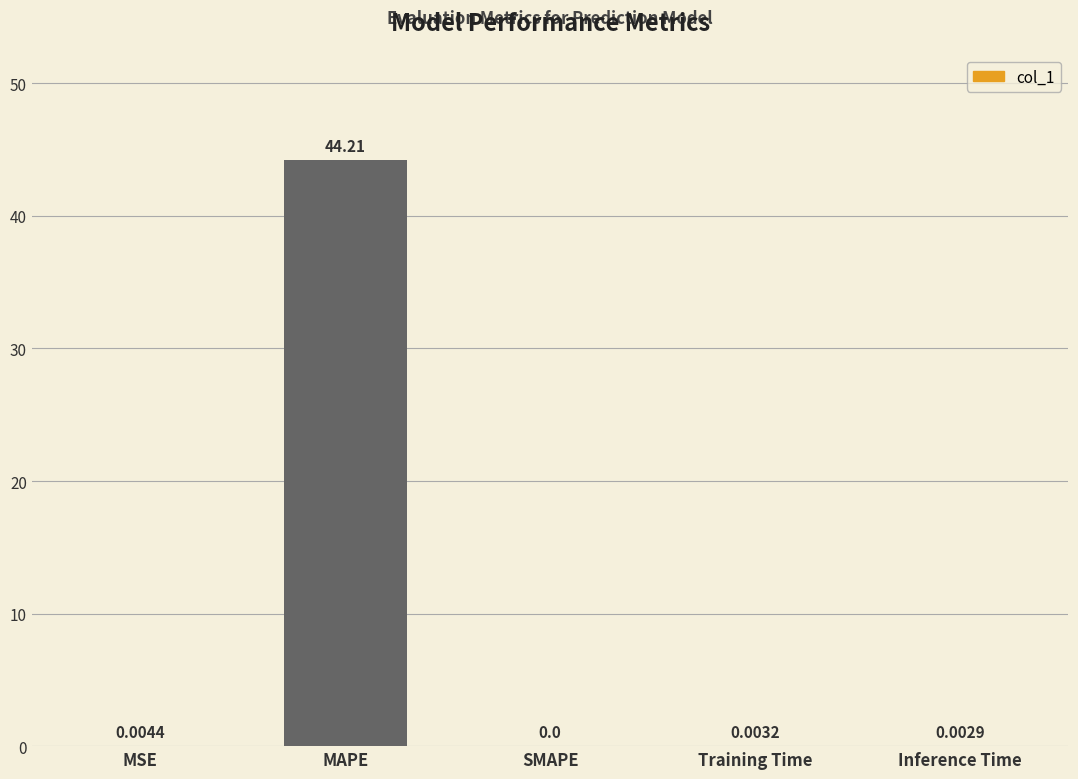

Which has a higher value, Training Time or Inference Time?

Training Time